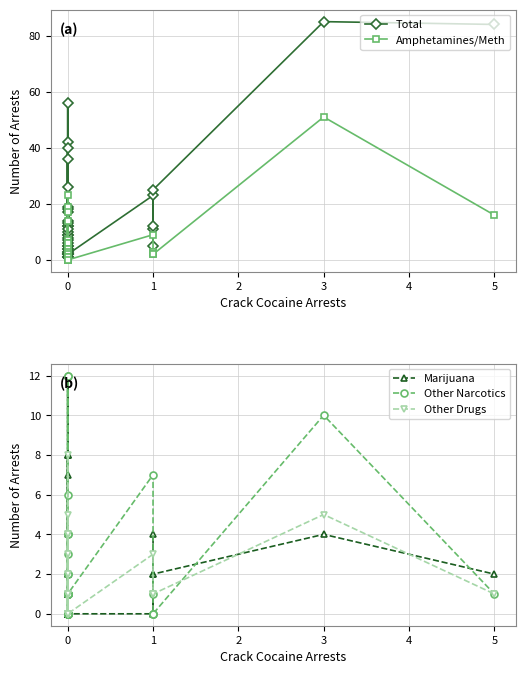

How many lines are shown in the chart?

5